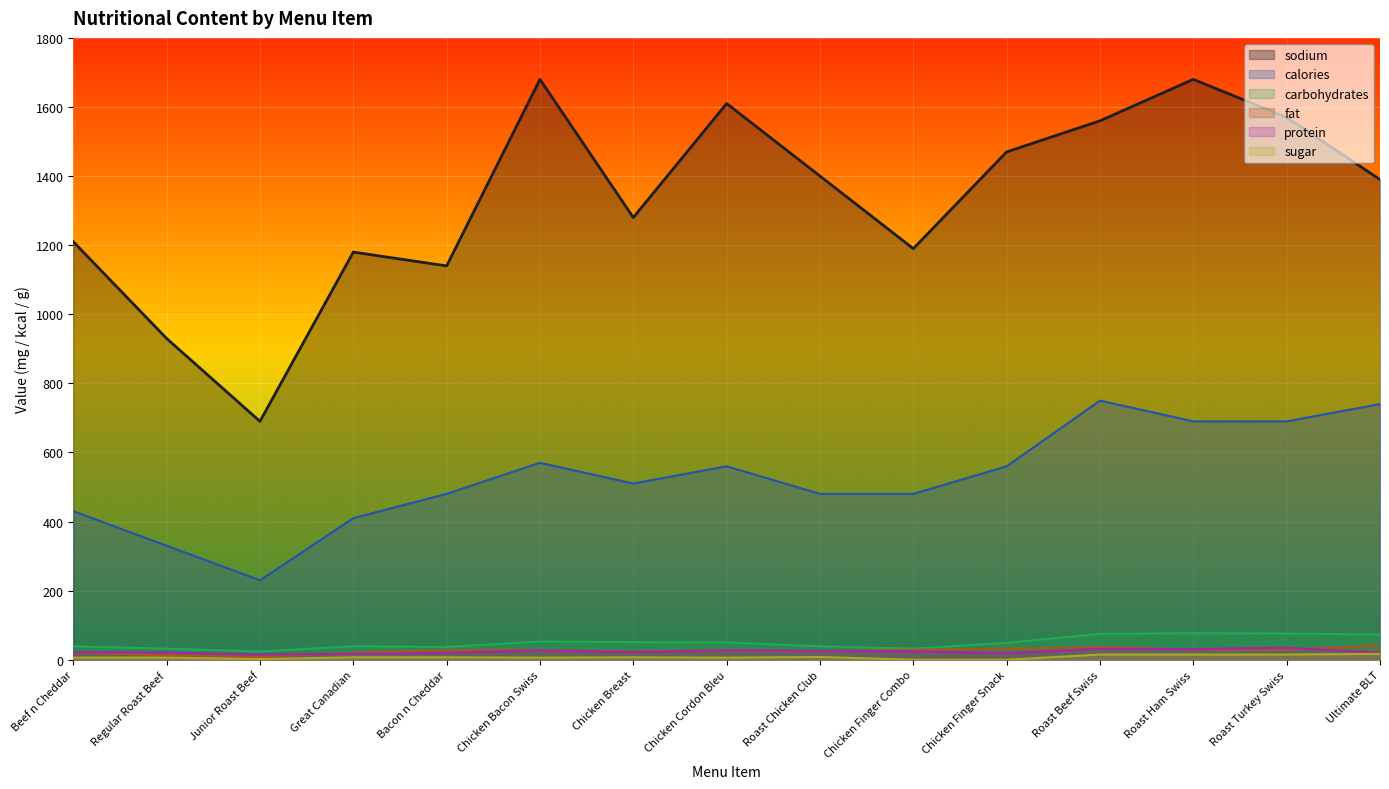

Rank the series at Chicken Finger Snack from highest to lowest value.

sodium, calories, carbohydrates, fat, protein, sugar